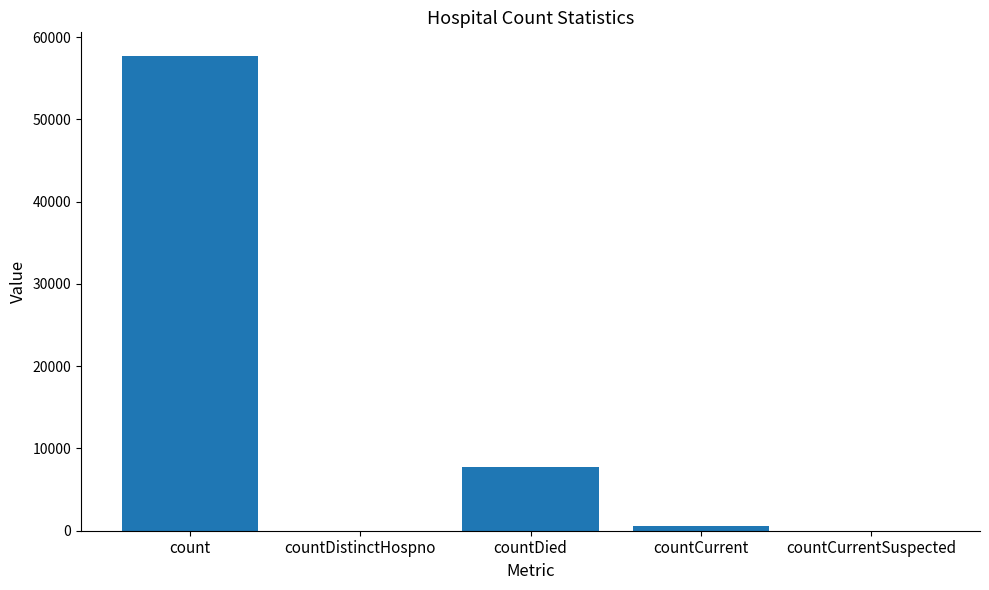

What value does the data have at count, to the nearest 100?

57700